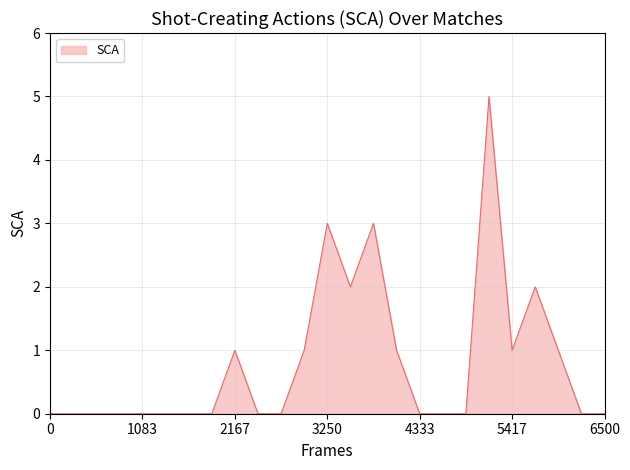

How many values are between 0 and 1?

20